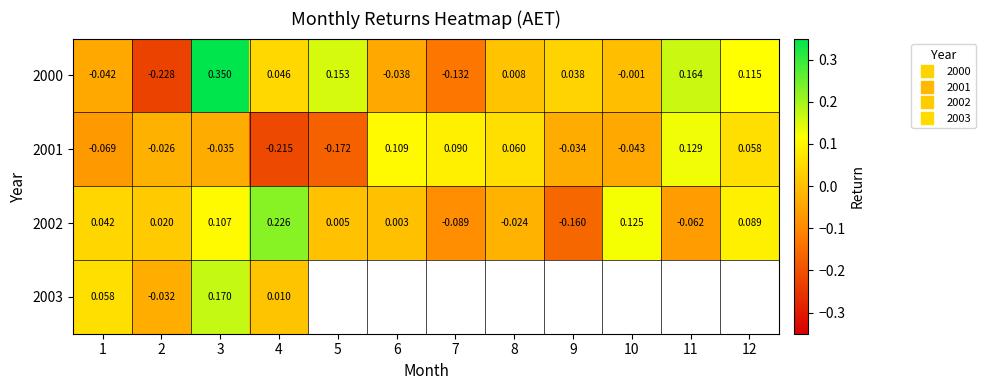

What is the difference between the highest and lowest values at 3?

0.4